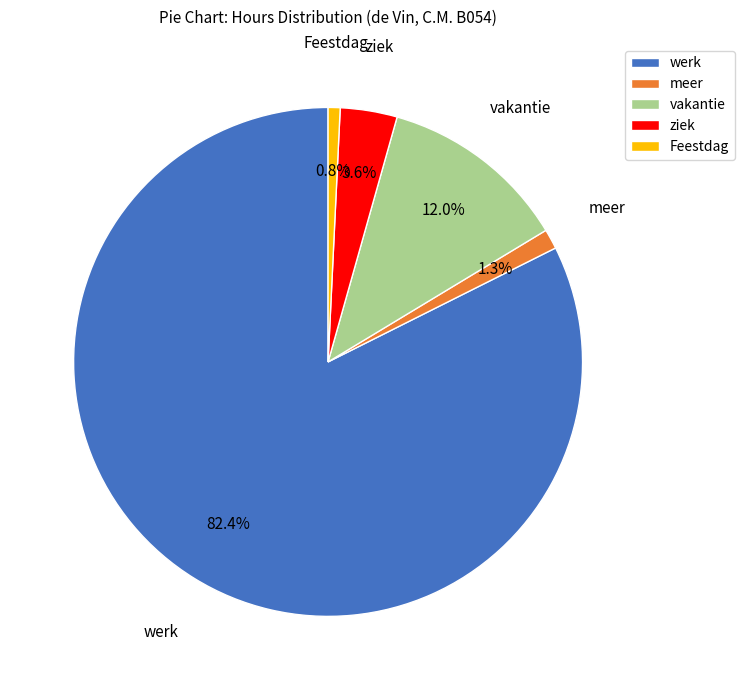

How many segments does this pie chart have?

5